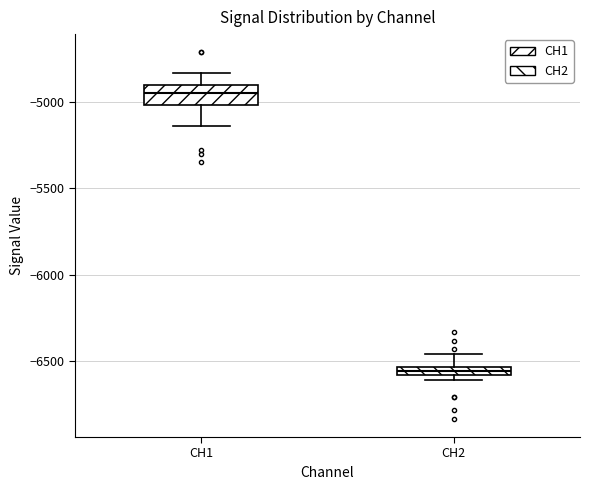

Which box has the highest median line?

CH1